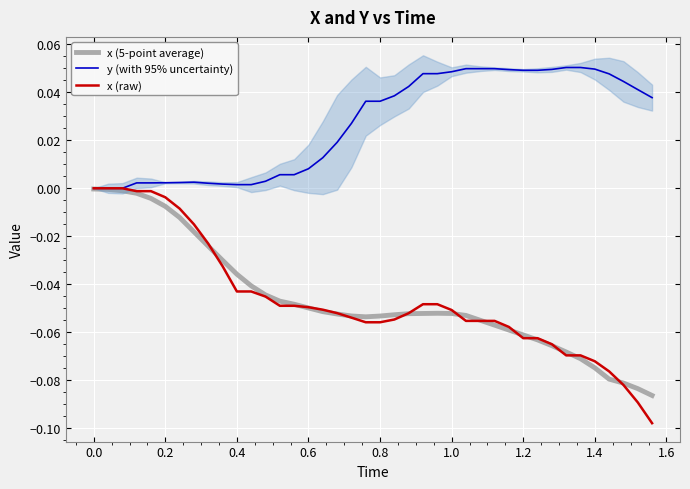

Does the chart display data point markers on the line(s)?

No